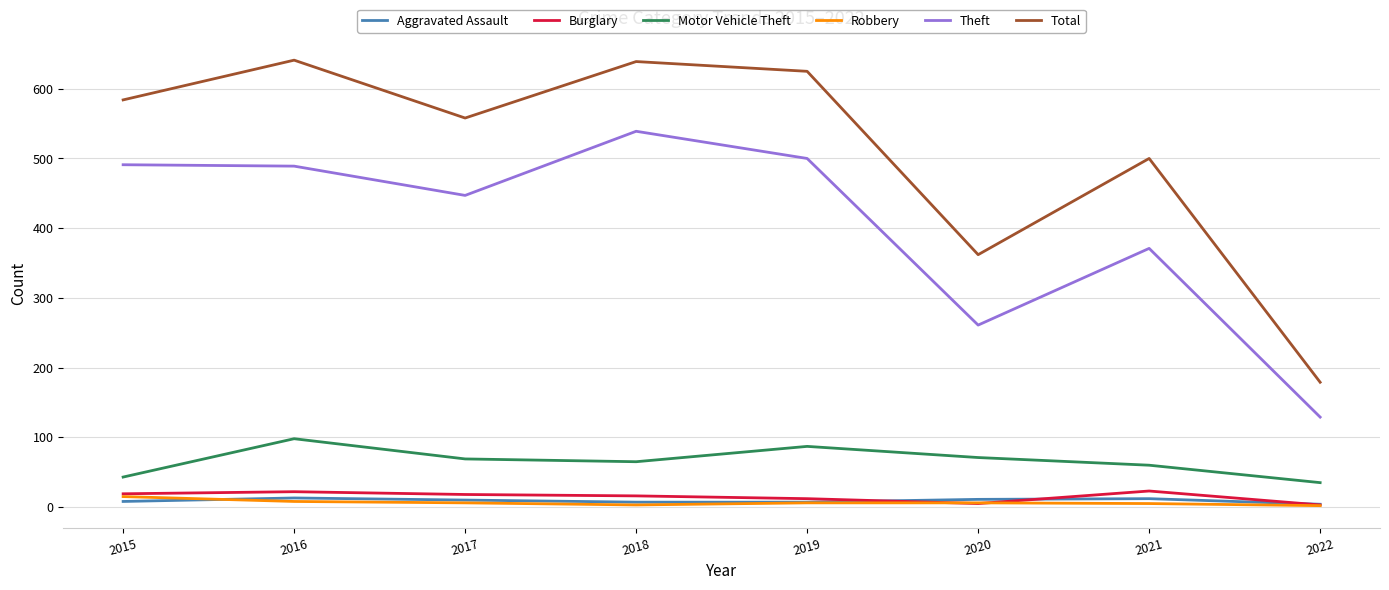

True or false: Aggravated Assault and Theft cross at least once.

False